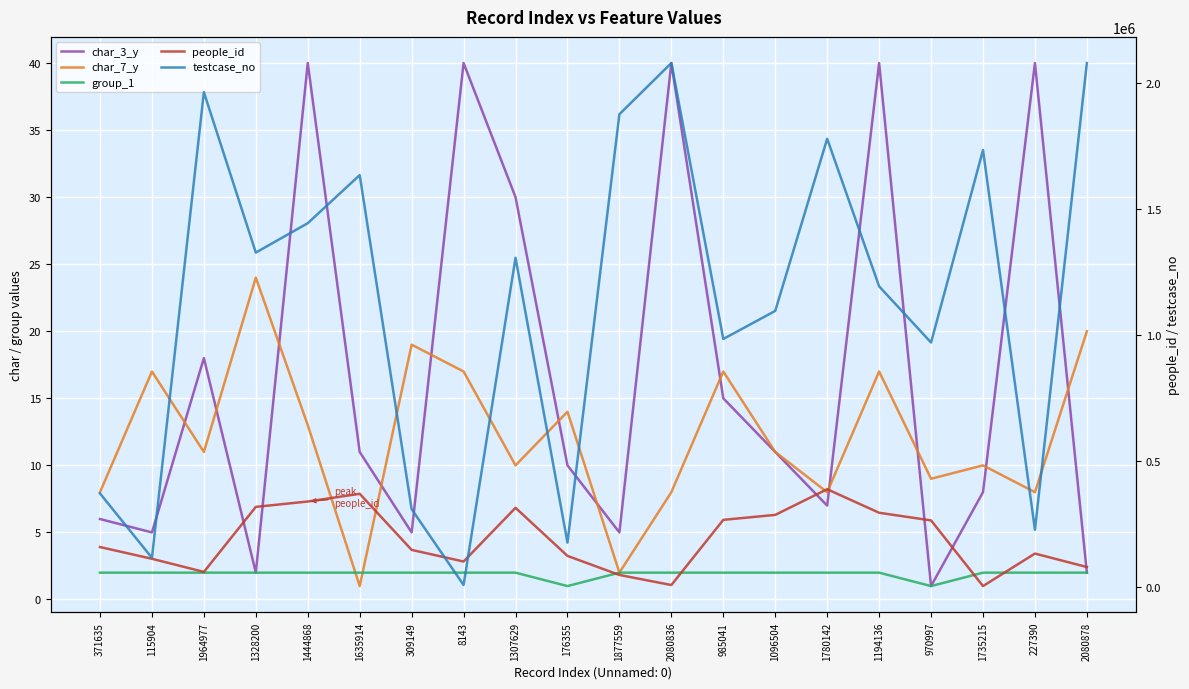

What is the maximum value shown in the chart?

2080879